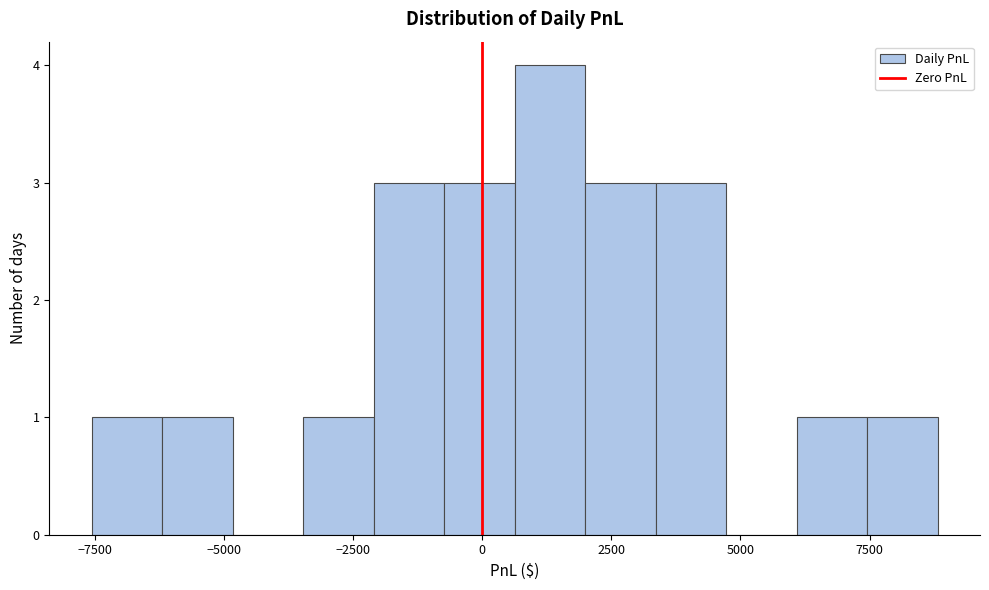

Read against the x-axis, roughly where is the centre of the tallest bar?

1500